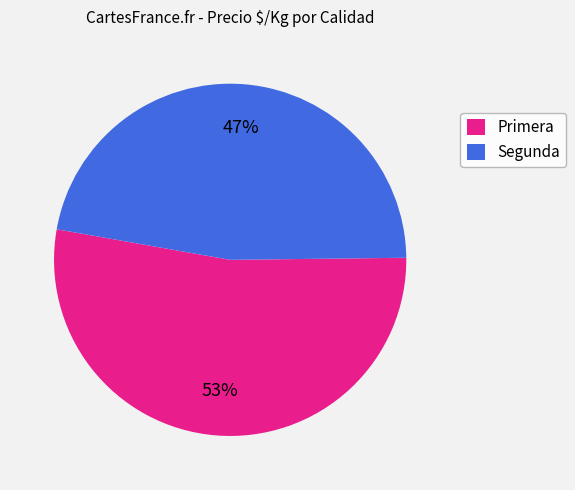

Combined, do Primera and Segunda account for over 50%?

Yes